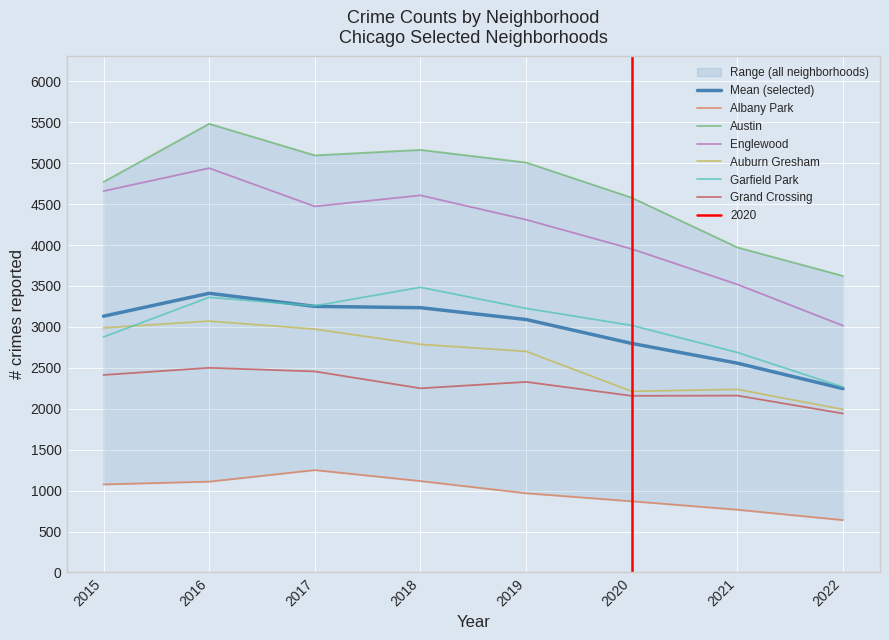

The Englewood series shows 2687 at 2016. True or false?

False